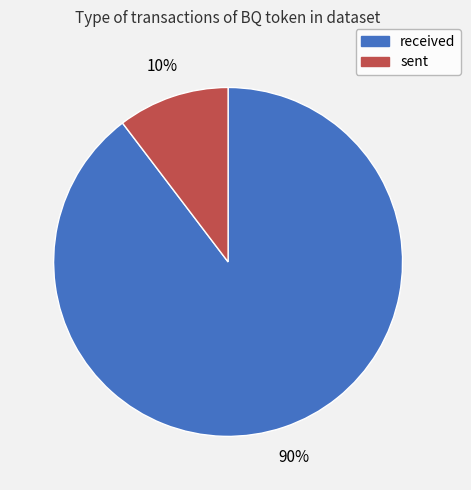

Is sent the majority of the pie?

No